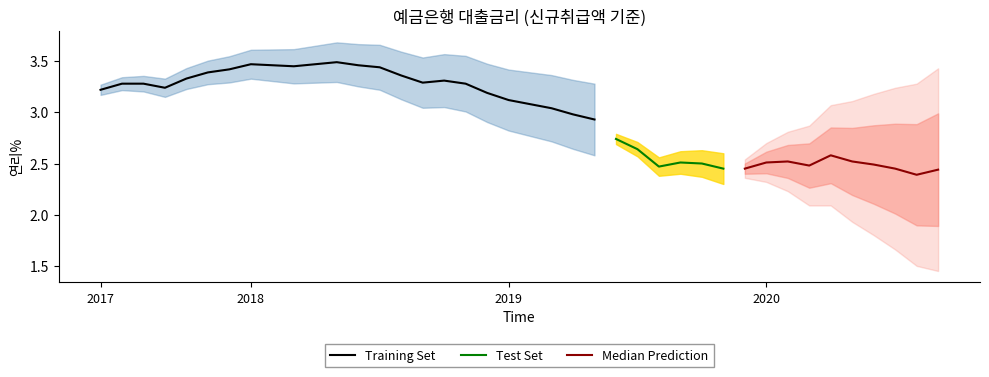

True or false: the data has more than 0 interior local peaks.

True